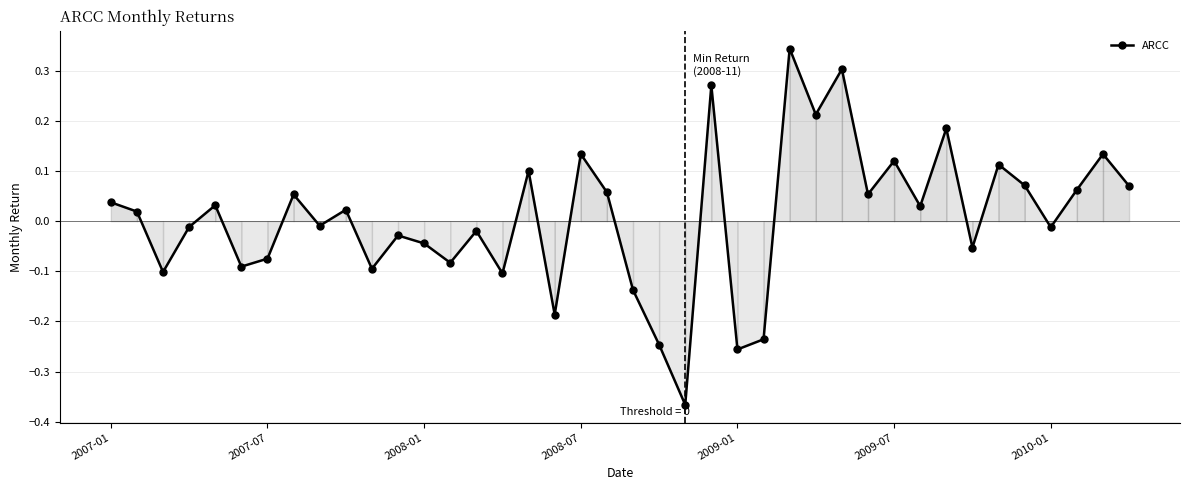

True or false: the data has more than 2 interior local peaks.

True